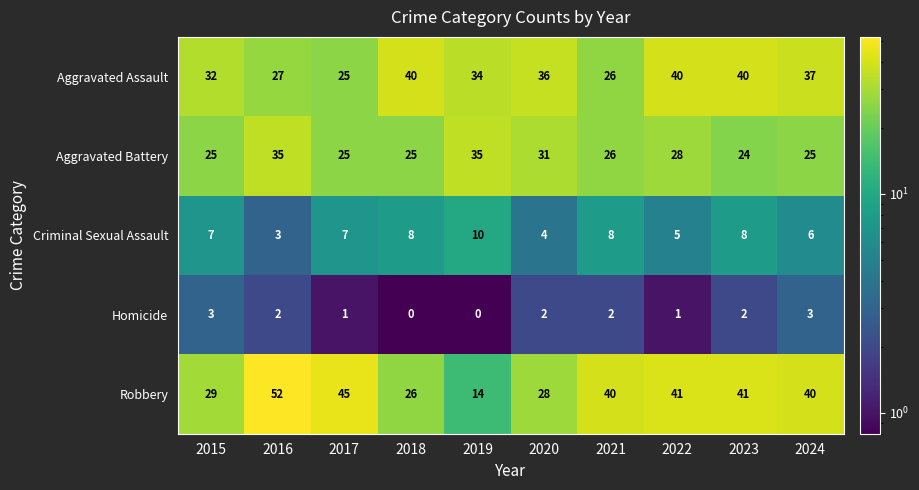

How many data points in Criminal Sexual Assault are less than 7?

4